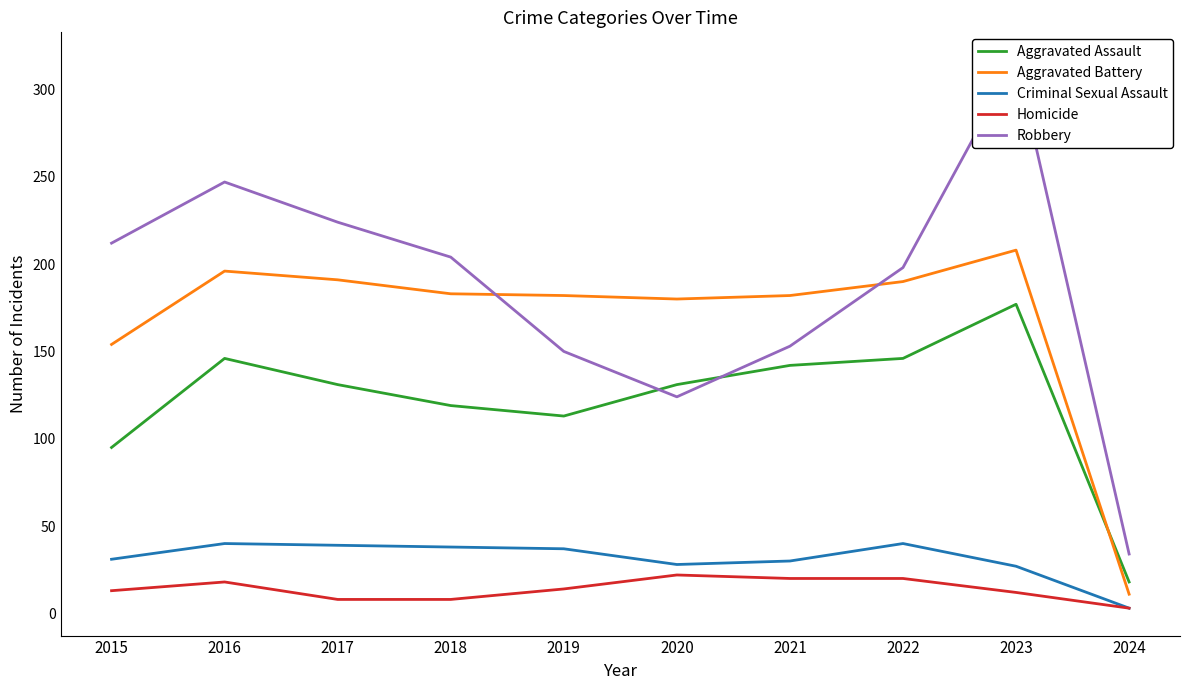

How many lines are shown in the chart?

5